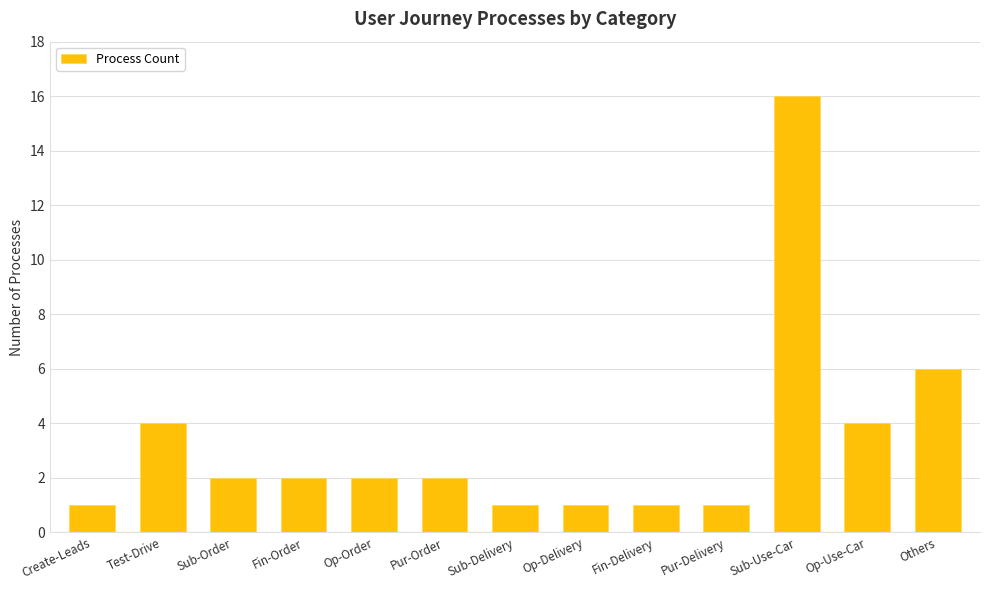

How many values are below 2?

5